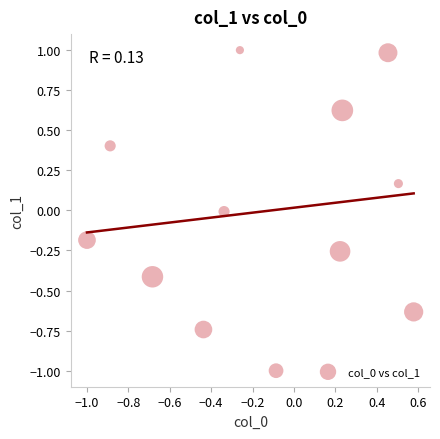

What is the range of Y values (max minus min)?

2.0